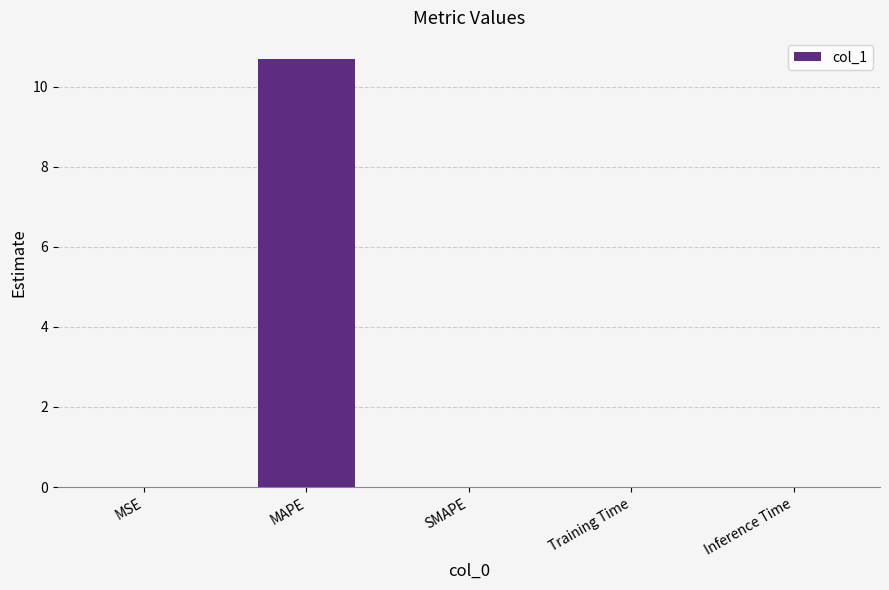

What is the maximum value shown in the chart?

10.7